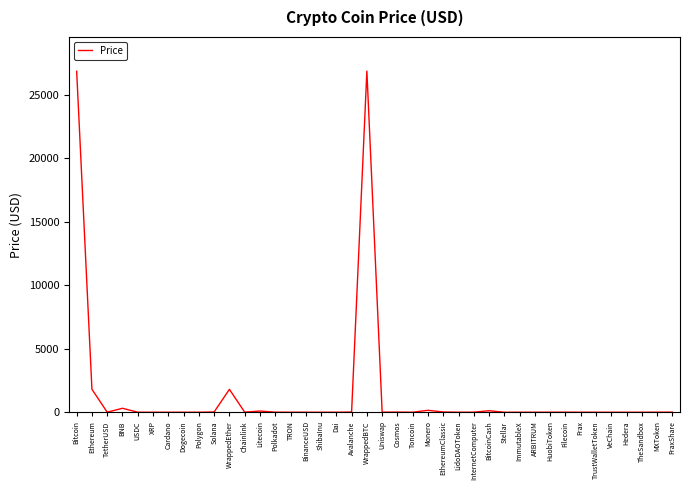

What is the maximum value shown in the chart?

26890.1